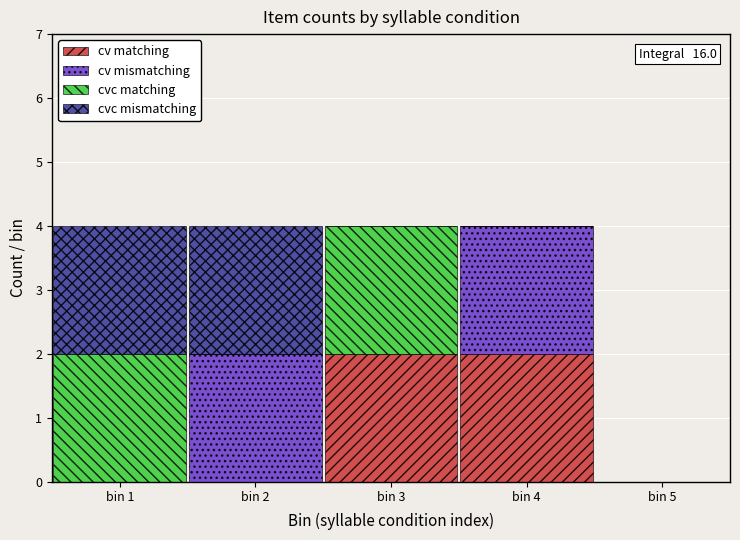

Reading left to right, what are the values for cv matching?

bin 1=0	bin 2=0	bin 3=2	bin 4=2	bin 5=0